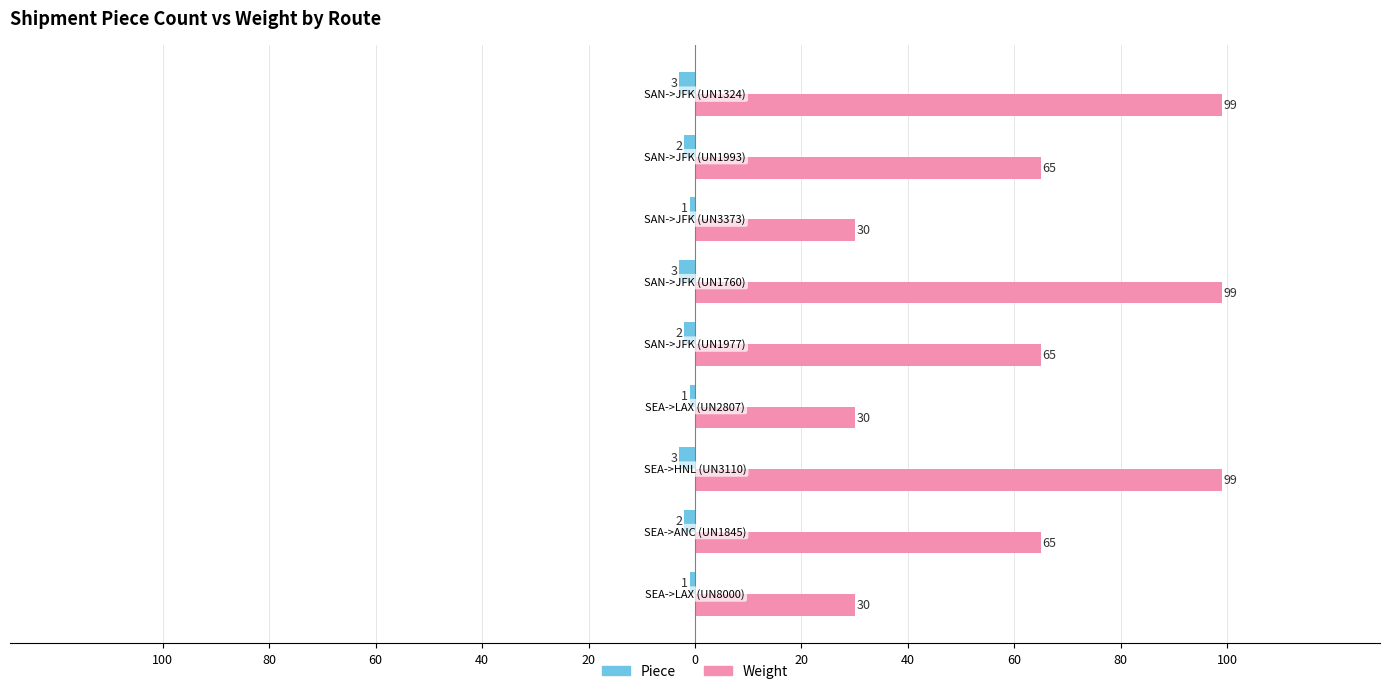

What is the maximum value for Weight?

99